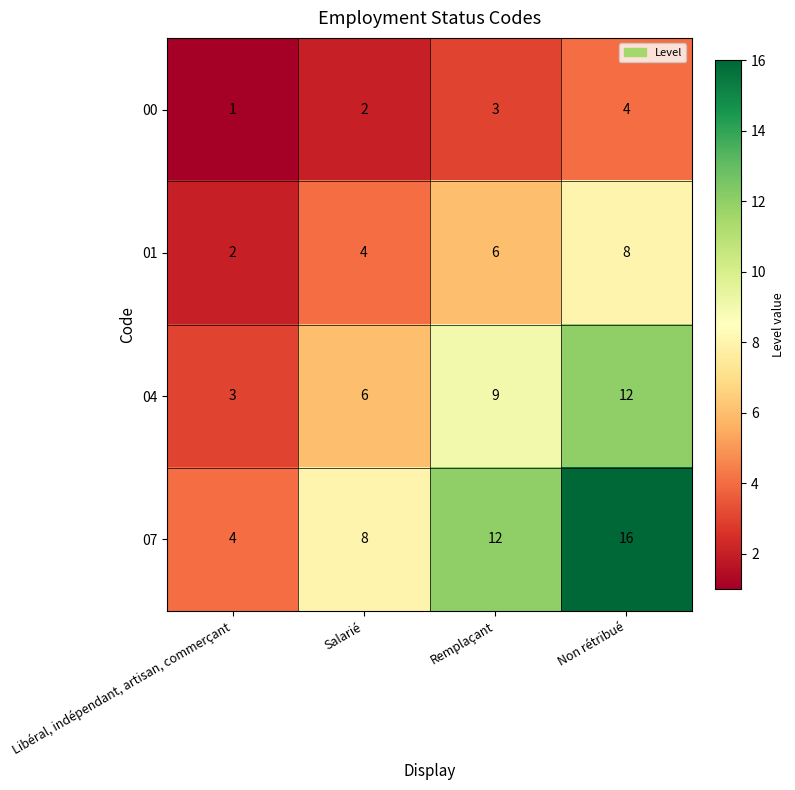

The 00 series shows 1 at Non rétribué. True or false?

False